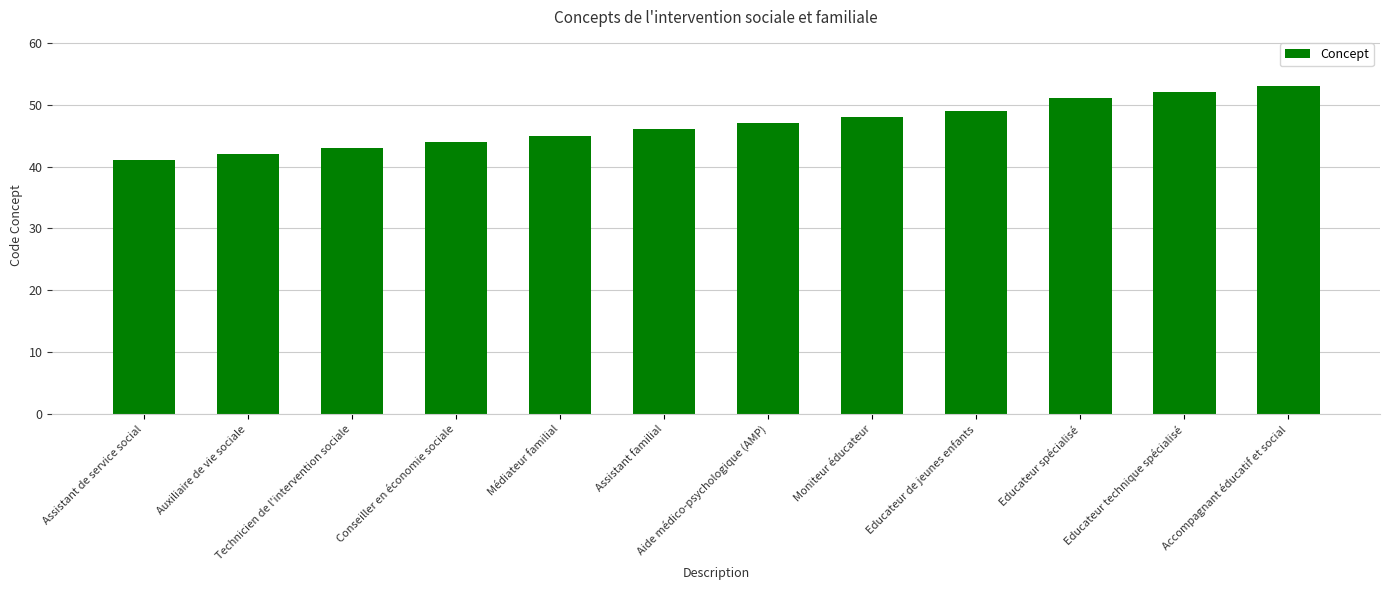

The value at Médiateur familial is 45. True or false?

True